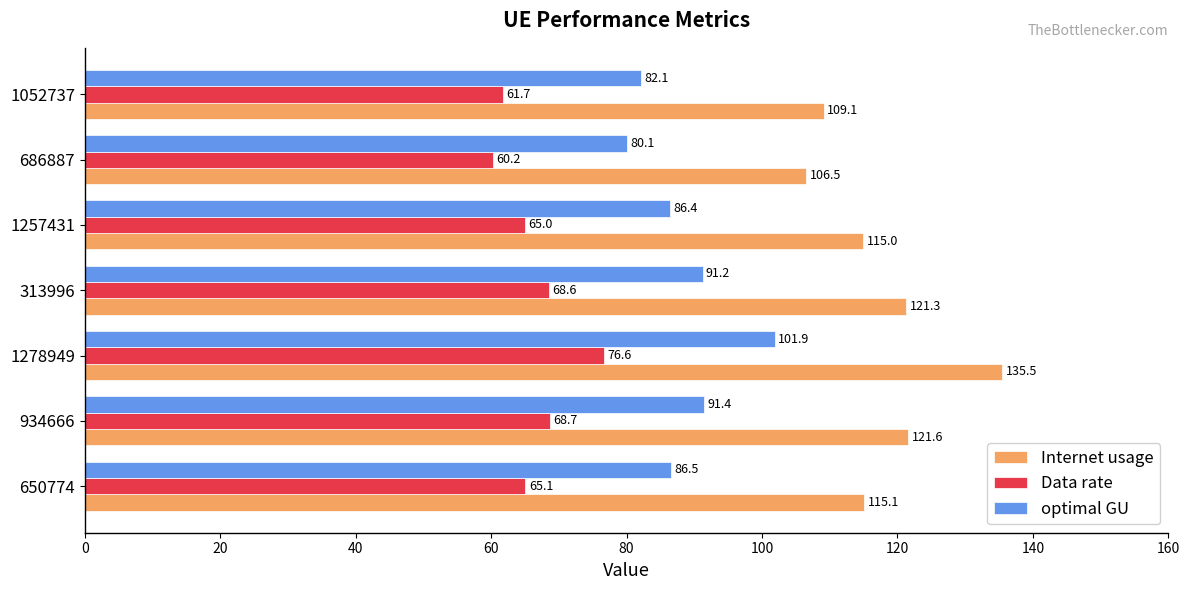

Which series has the largest range (max minus min)?

Internet usage